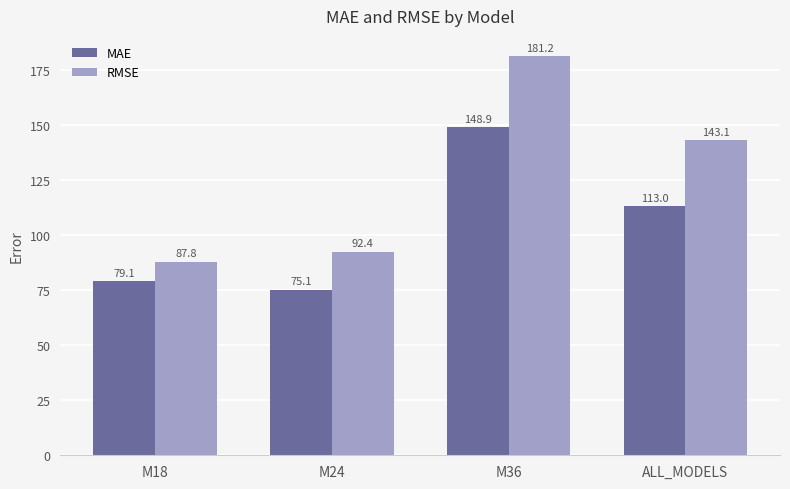

Reading left to right, transcribe all the data shown in this chart.

MAE: 79.1	75.1	148.9	113.0
RMSE: 87.8	92.4	181.2	143.1